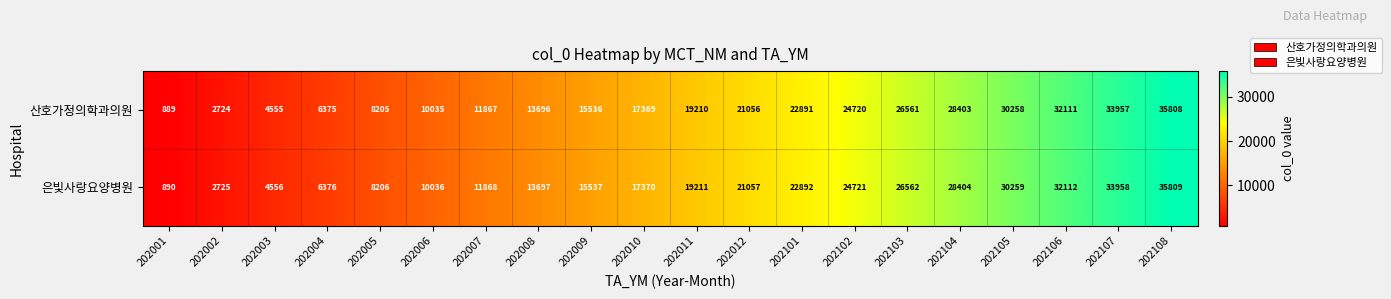

Rank the series by their maximum value, from lowest to highest.

산호가정의학과의원, 은빛사랑요양병원